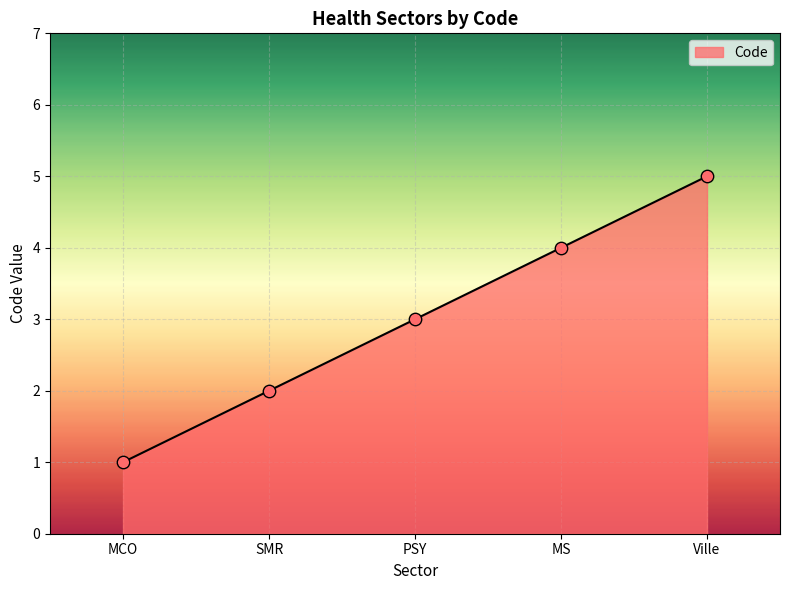

Approximately how many times larger is the value at MCO compared to SMR?

0.5